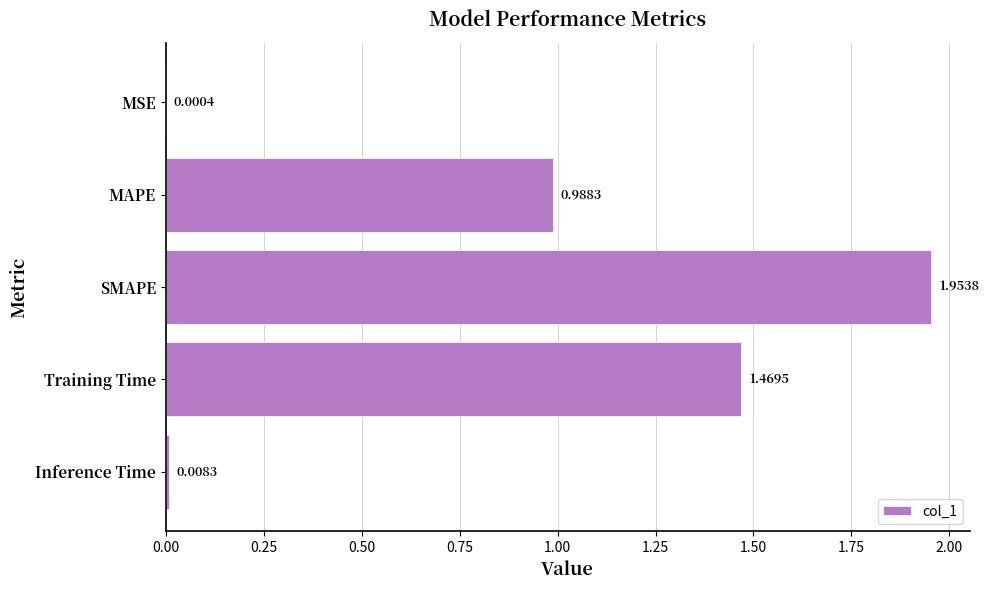

What is the sum of all values?

4.4